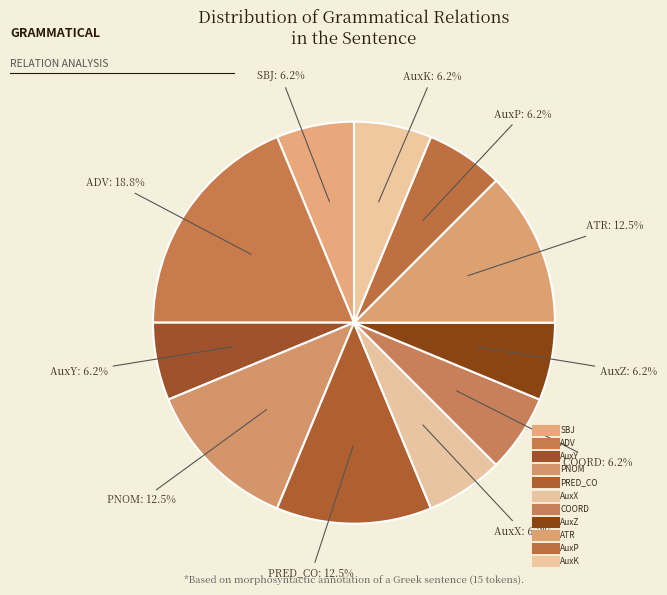

How many slices are in this pie chart?

11